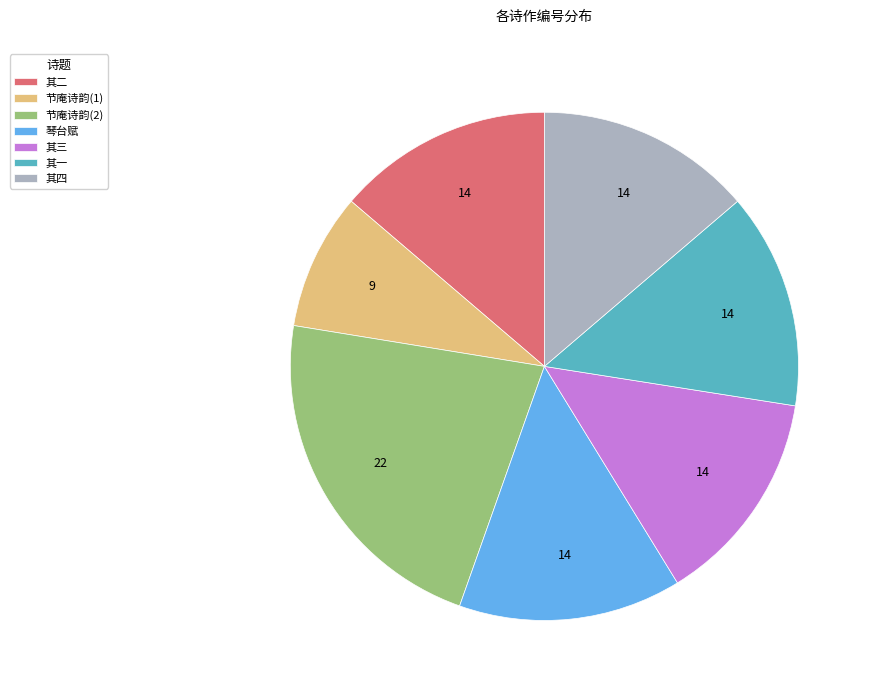

Which category has the smallest portion of the pie?

节庵诗韵(1)